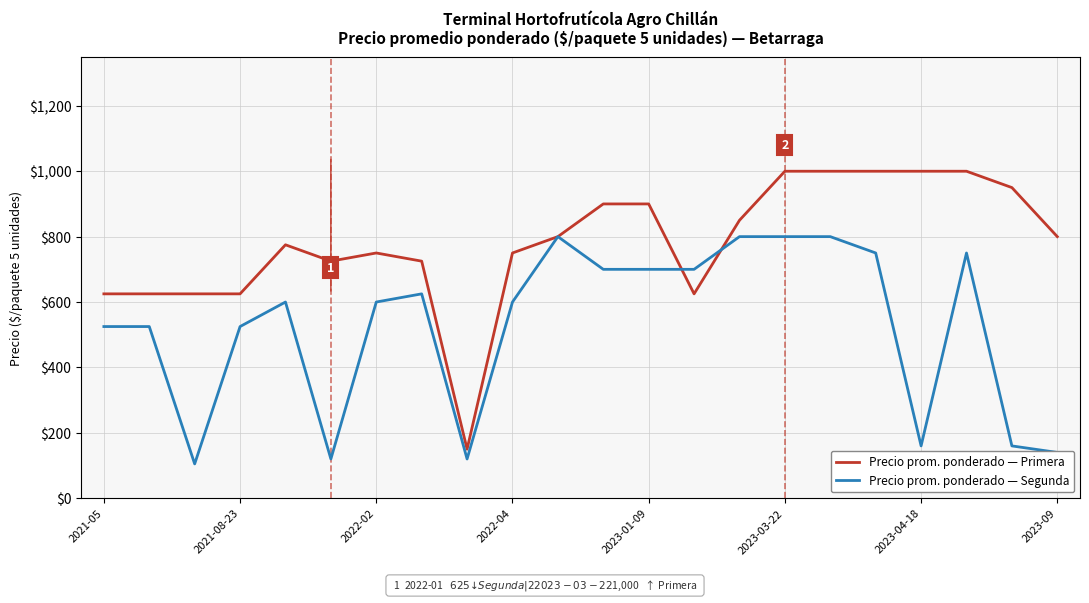

What is the highest value of the Precio prom. ponderado — Segunda series?

800